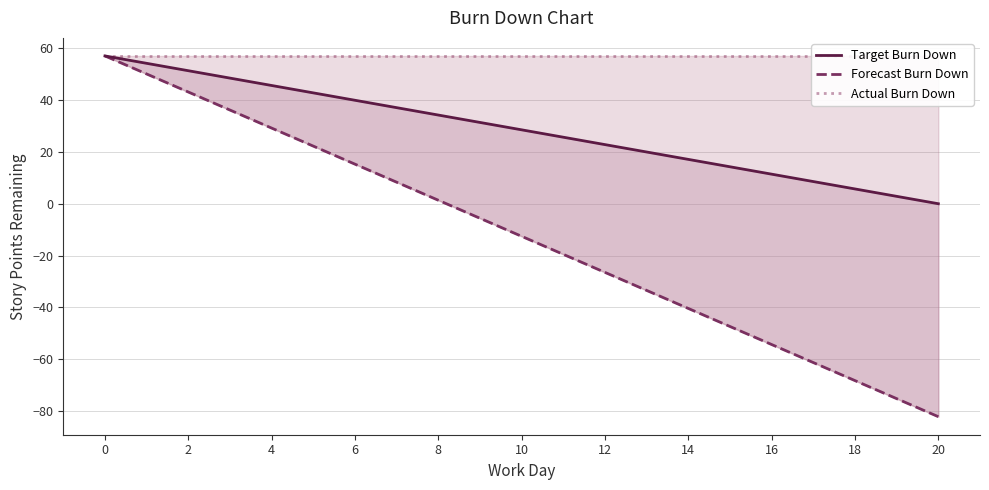

True or false: Actual Burn Down and Target Burn Down cross at least once.

False